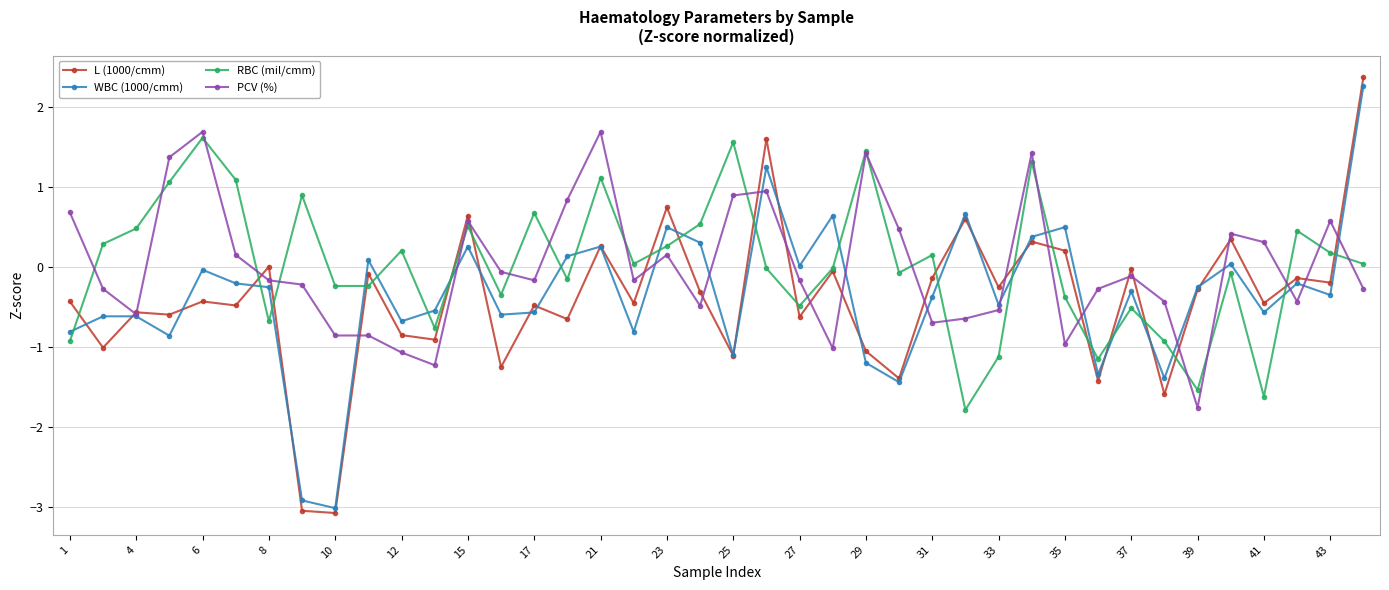

Does the chart display data point markers on the line(s)?

Yes